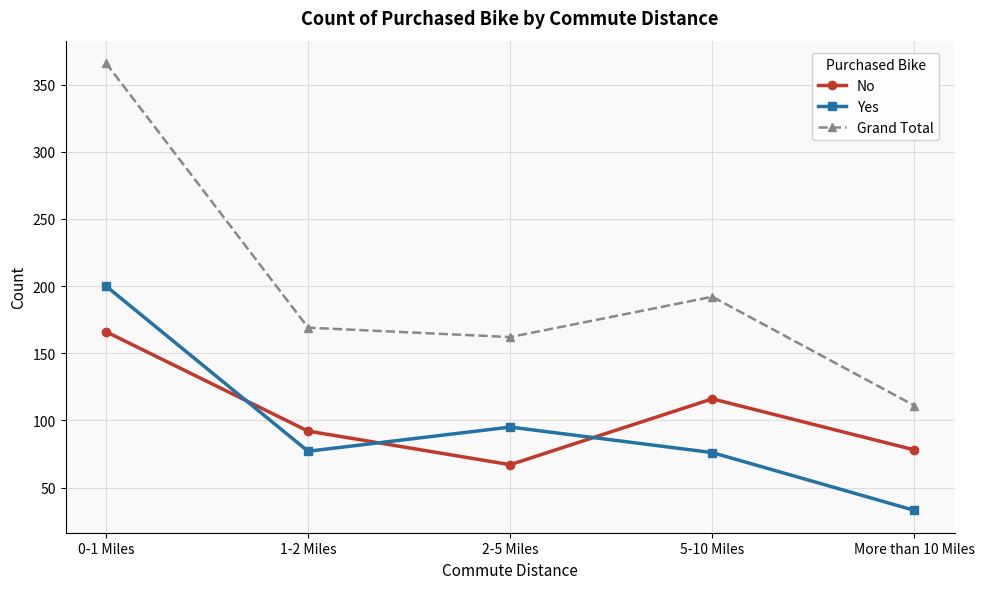

Where is Yes nearest to the value 116?

2-5 Miles